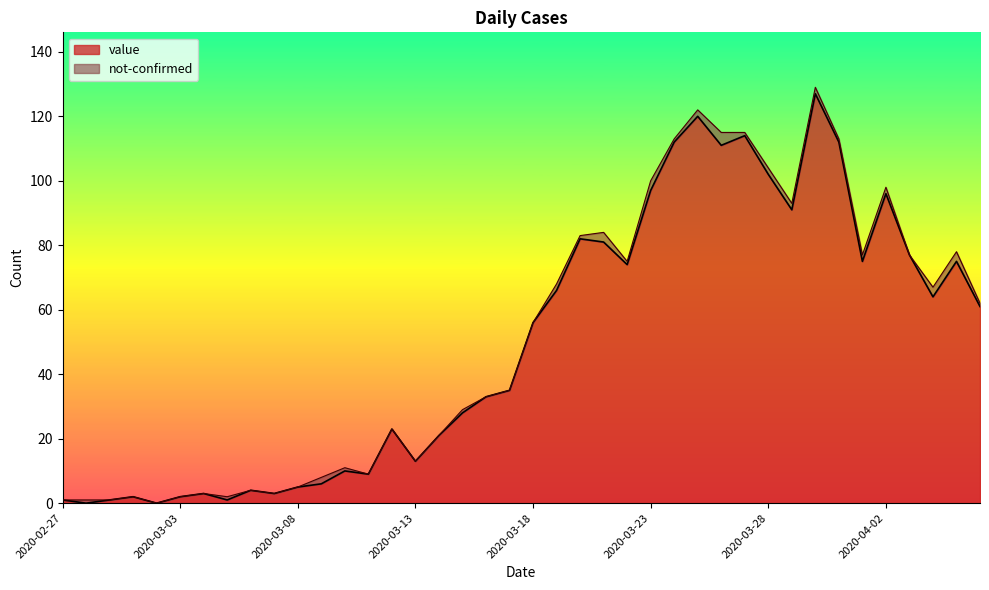

How many data points are less than 56?

20